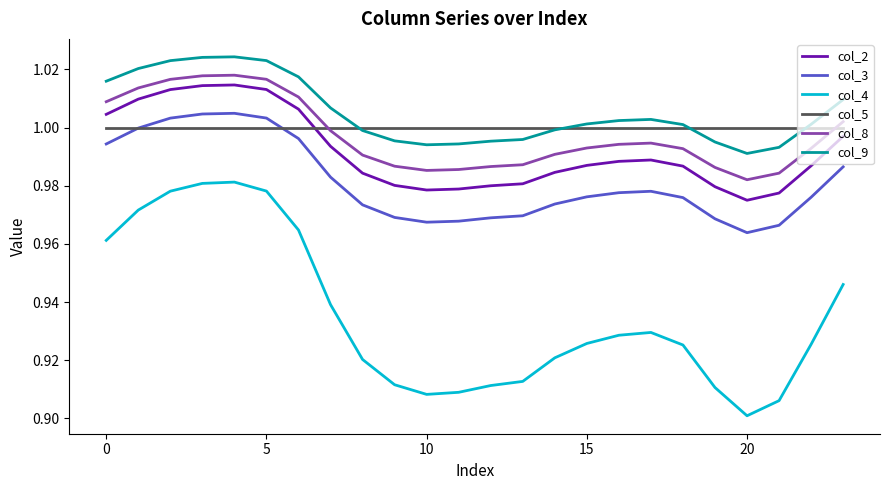

True or false: col_9 and col_8 cross at least once.

False